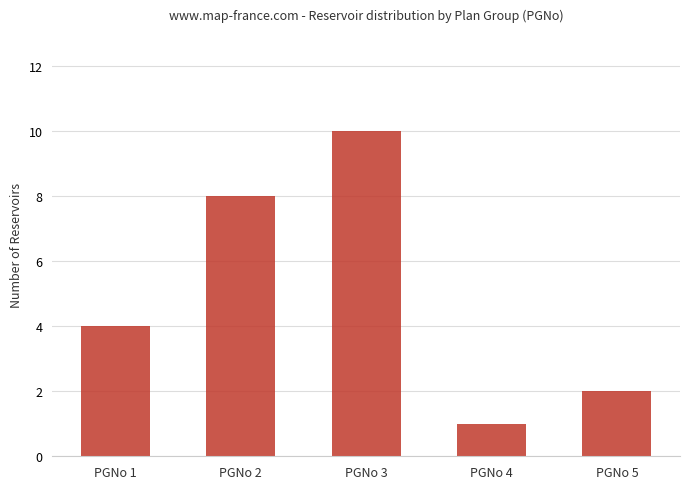

The value at PGNo 4 is 1. True or false?

True